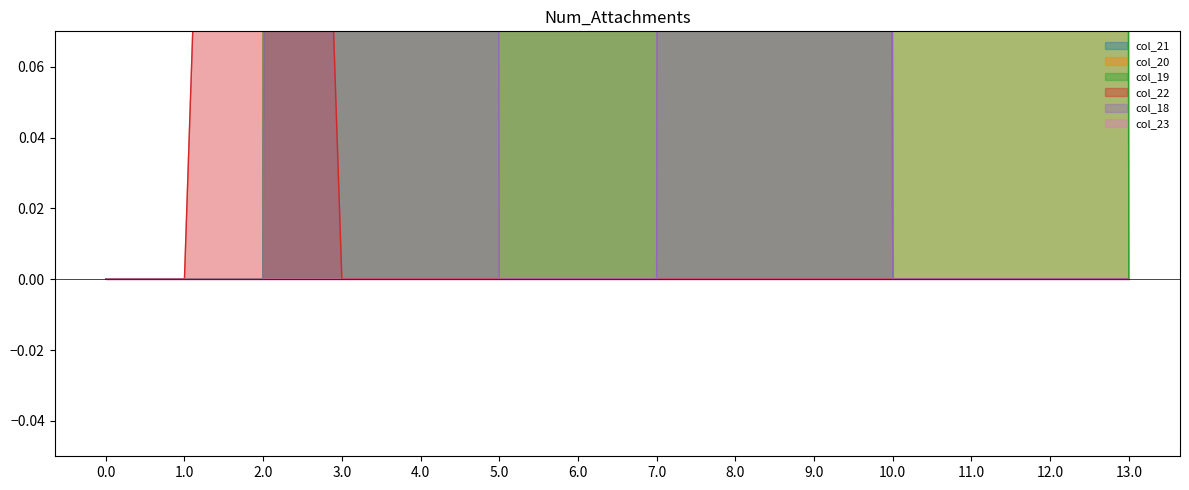

What is the label of the 1st point from the right?

13.0